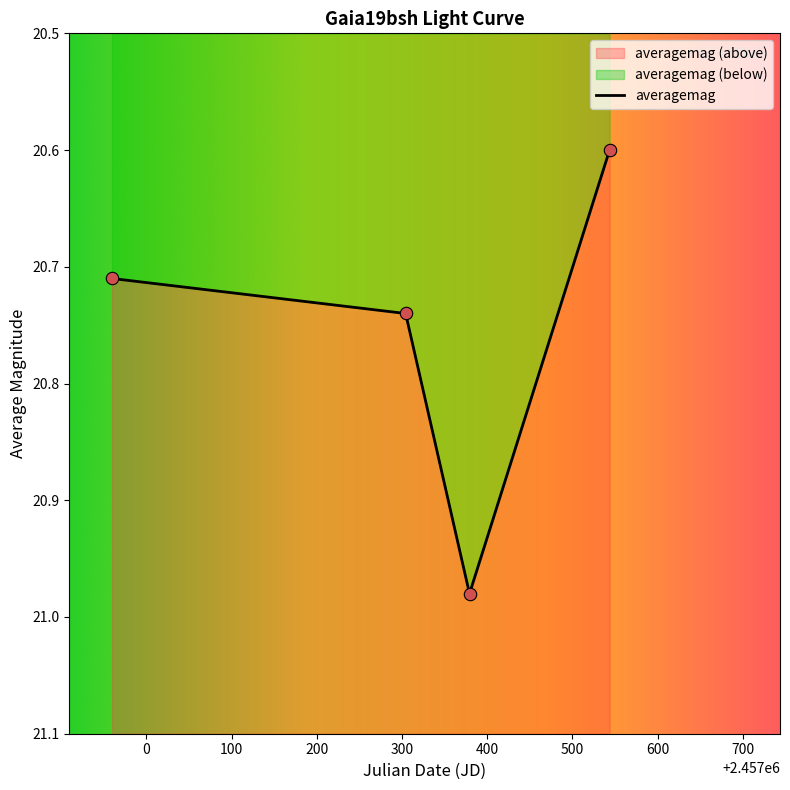

Approximately how many times larger is the value at 2457379.222 compared to 2457543.594?

1.0